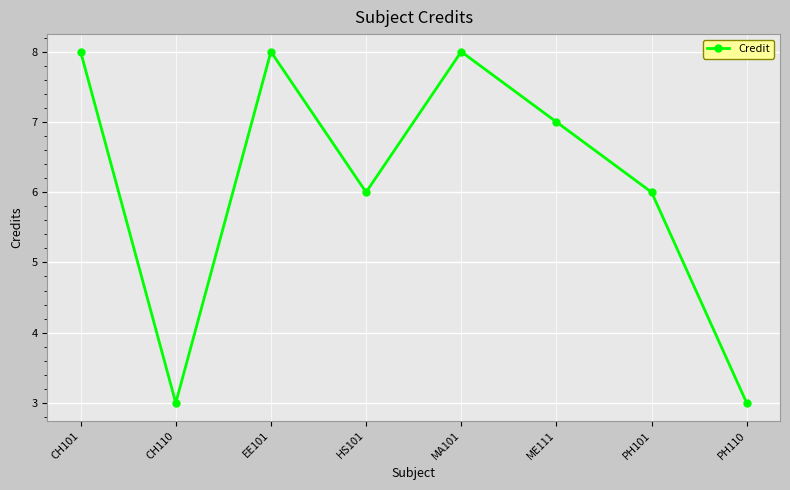

Reading right to left, extract all data points from this chart.

3	6	7	8	6	8	3	8